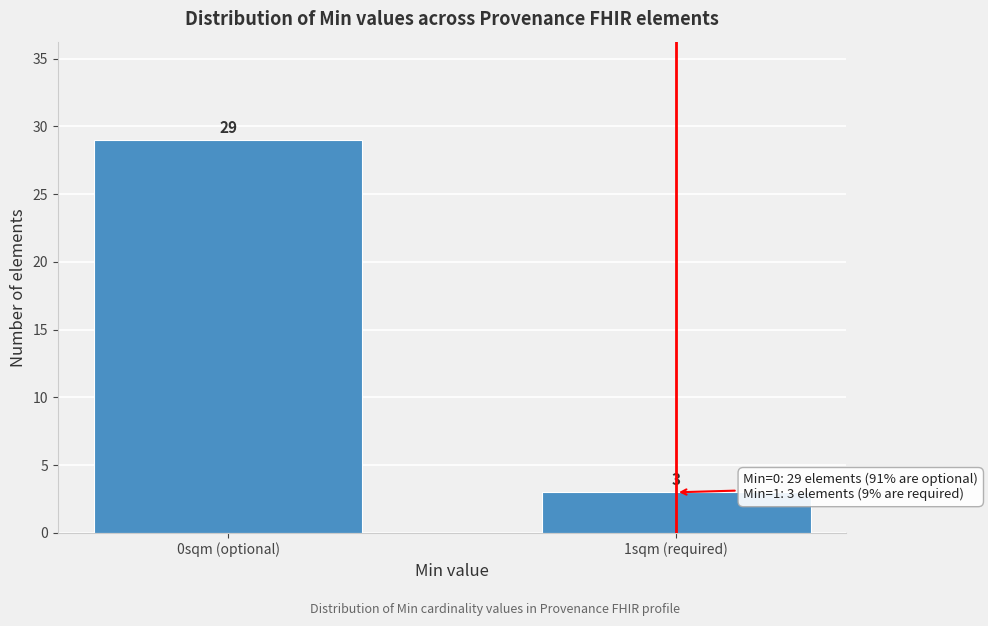

Reading right to left, transcribe all the data shown in this chart.

1sqm (required)=3	0sqm (optional)=29